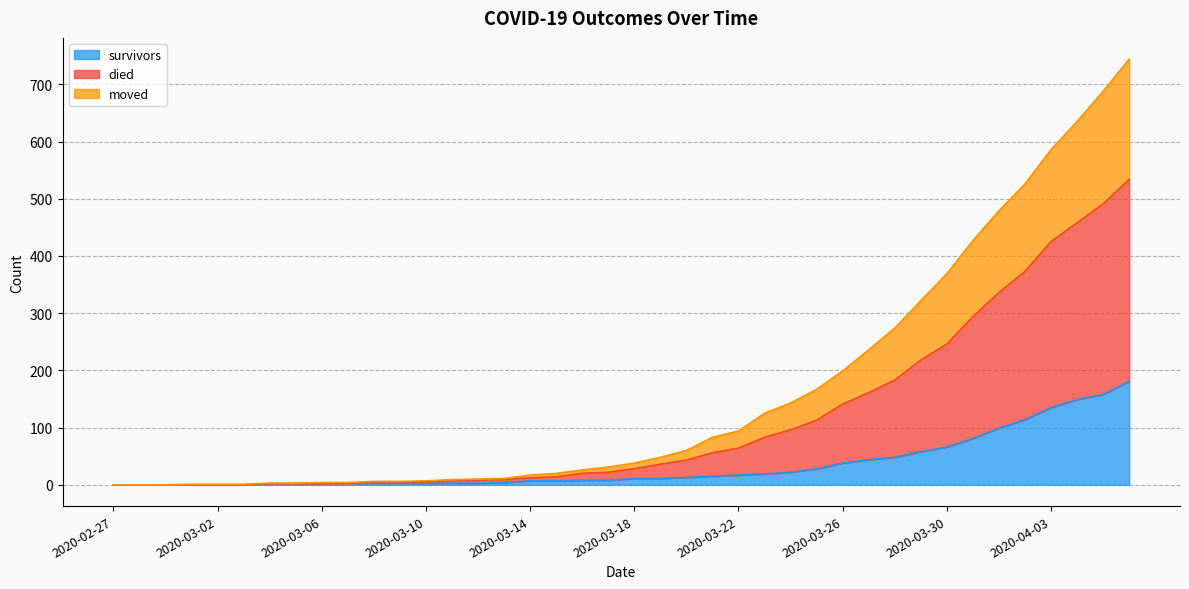

True or false: died and survivors intersect in this chart.

False